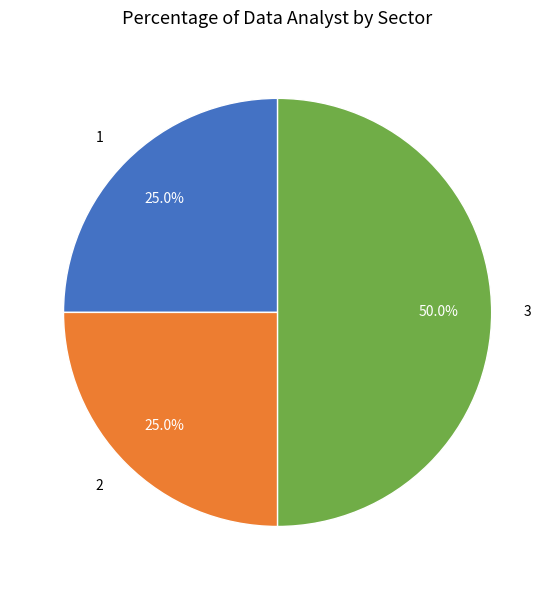

Count the number of slices in the pie.

3